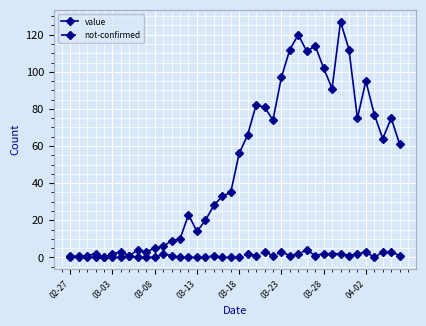

What is the difference between the second highest and minimum values in the value series?

120